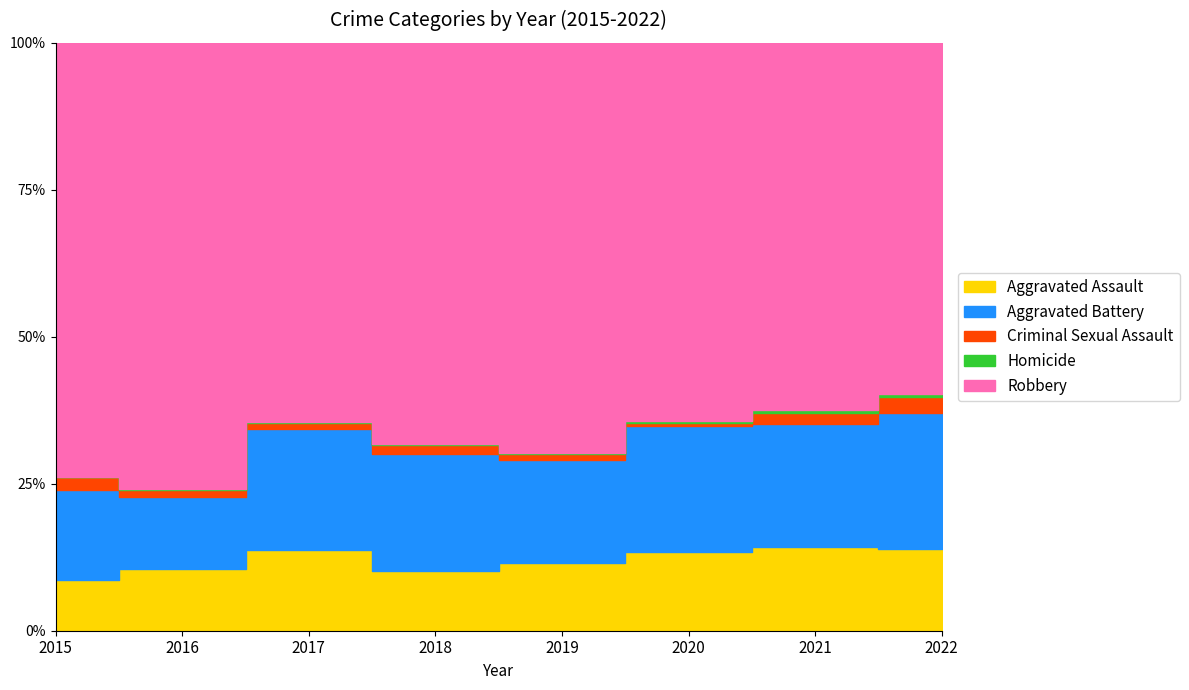

Reading left to right, extract all data points from this chart.

Aggravated Assault: 46	71	95	77	98	94	110	121
Aggravated Battery: 82	82	142	152	148	150	163	202
Criminal Sexual Assault: 12	8	8	11	8	3	14	23
Homicide: 0	1	1	1	2	3	4	5
Robbery: 395	510	446	519	591	450	484	521